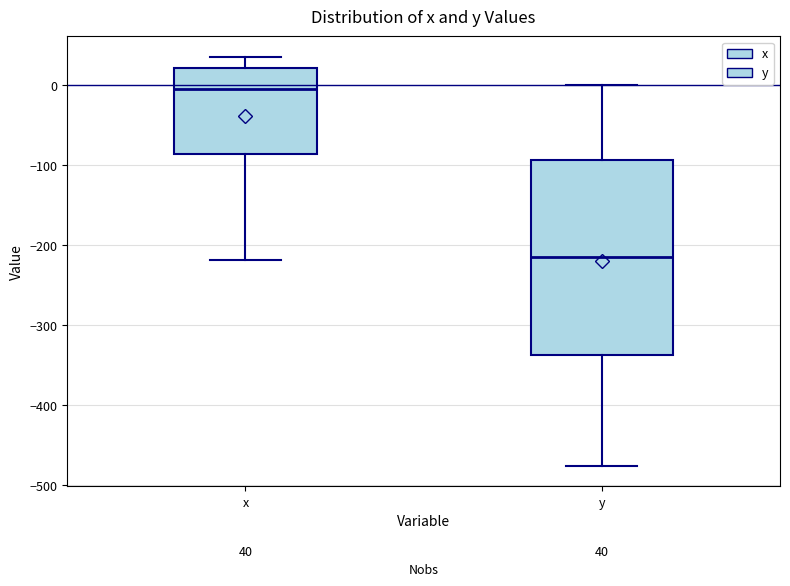

Comparing the boxes themselves (not the whiskers), which one is the tallest?

y